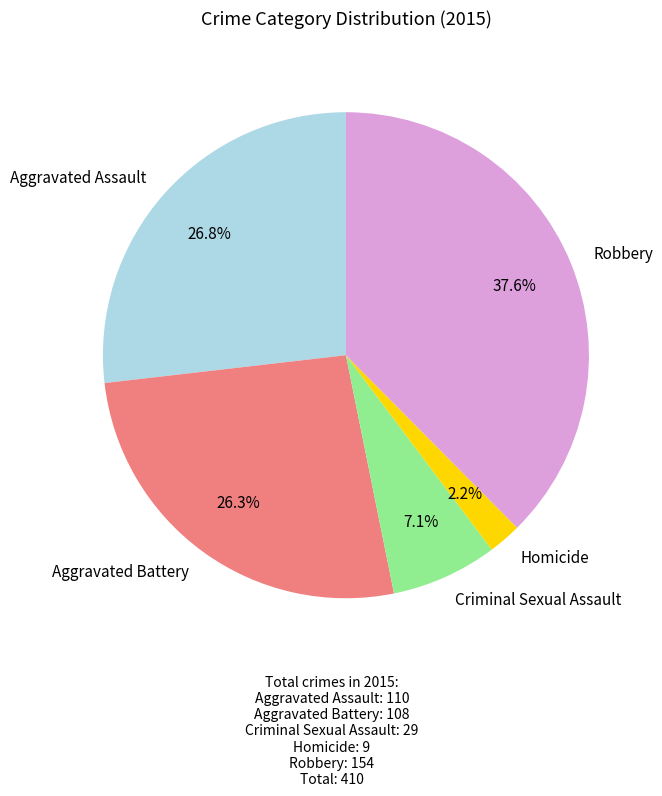

What is the smallest slice in the pie chart?

Homicide